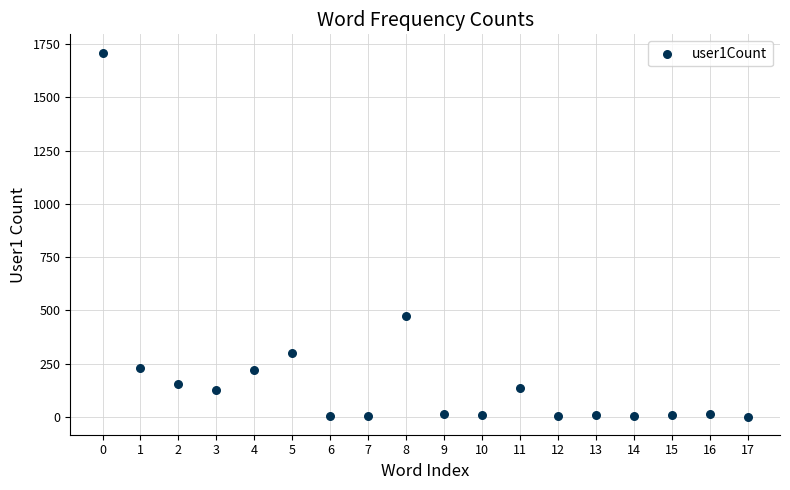

What is the range of Y values (max minus min)?

1709